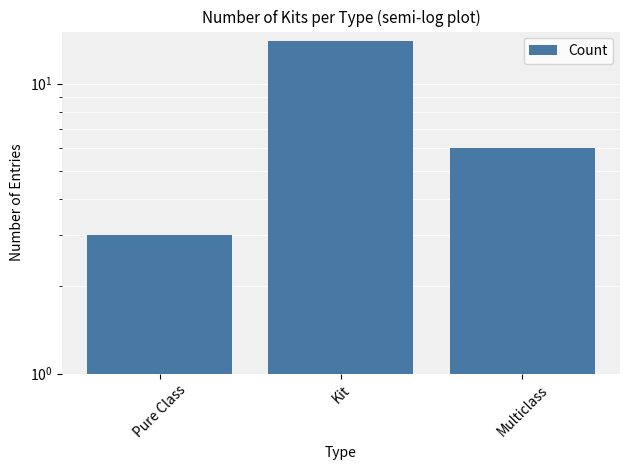

Is it true that the value at Kit is 14?

True